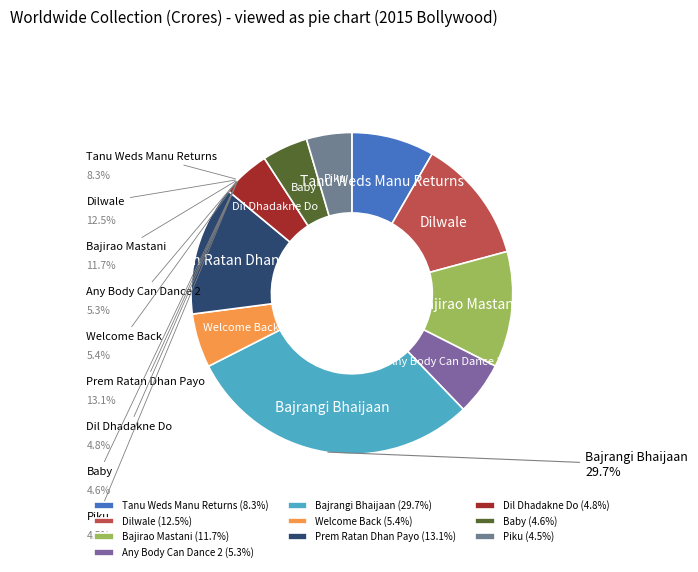

To the nearest percent, what is the difference between the largest and smallest slice percentages?

25%